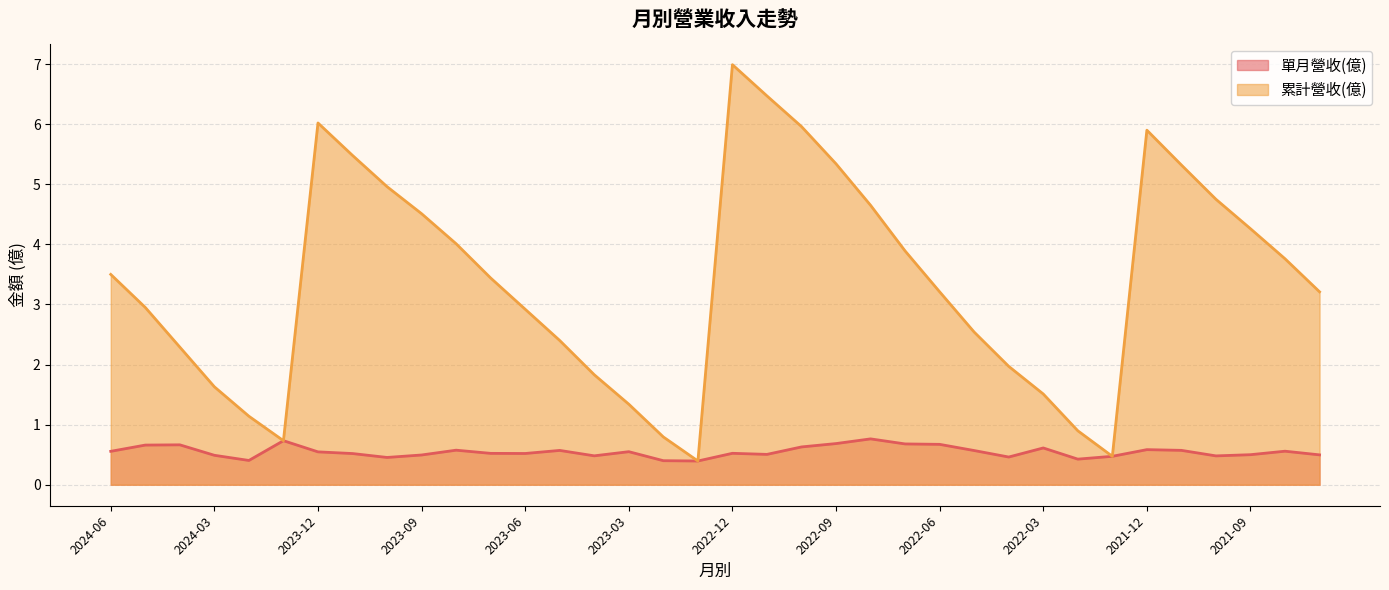

At which category does 單月營收(億) reach its first local valley?

2024-02